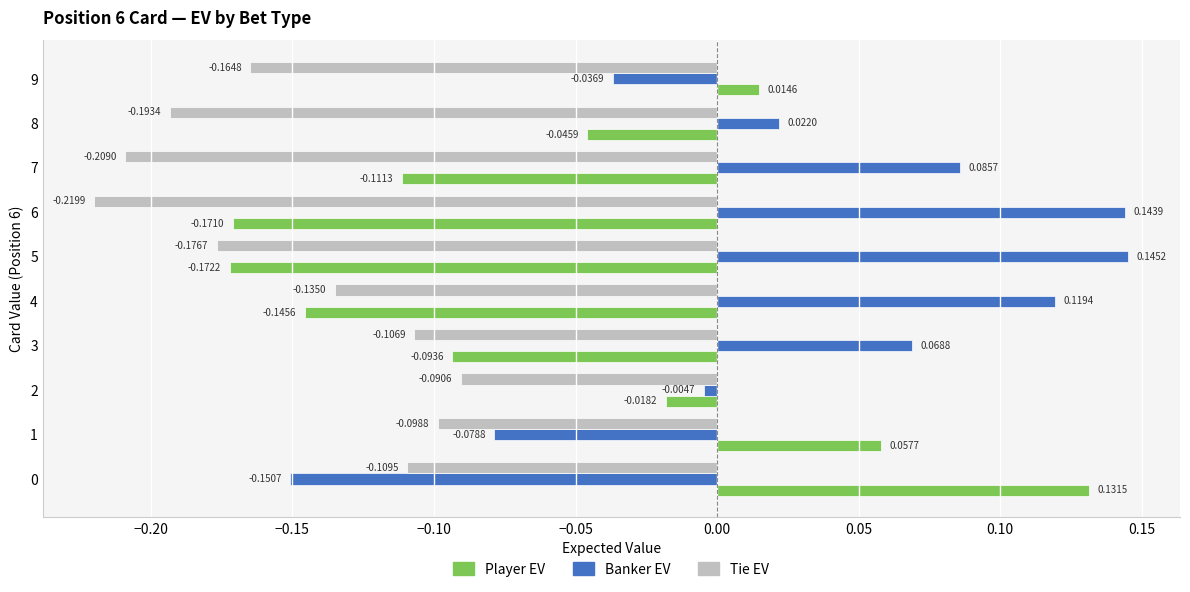

What is the difference between the maximum and minimum values in the Banker EV series?

0.3